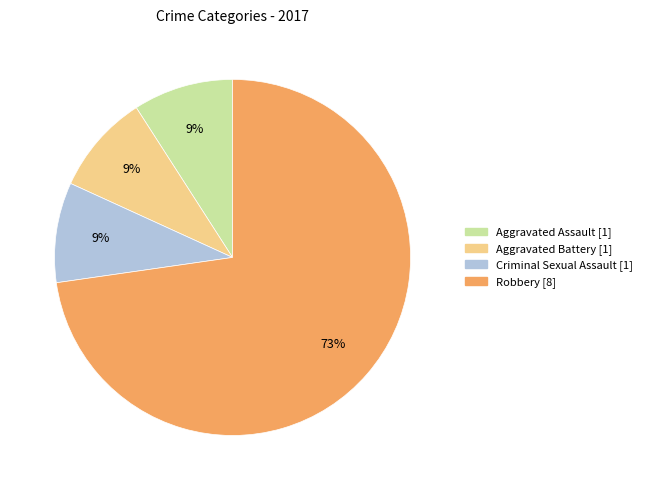

What is the largest slice in the pie chart?

Robbery